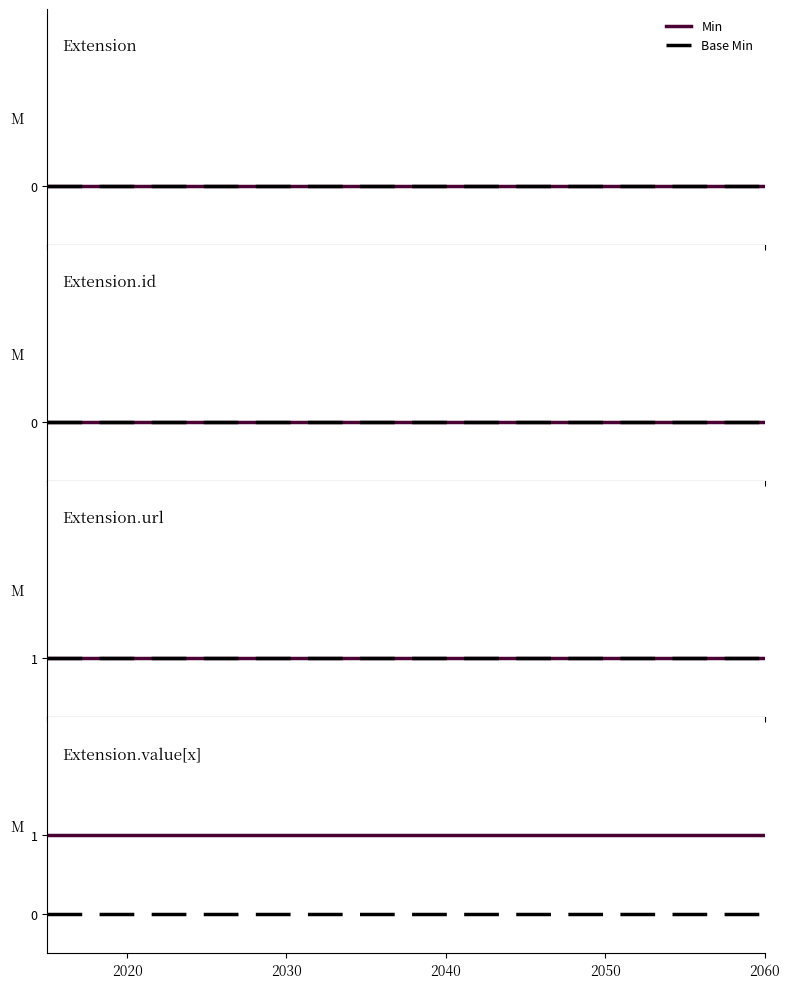

At which category is the sum across all series the highest?

2020